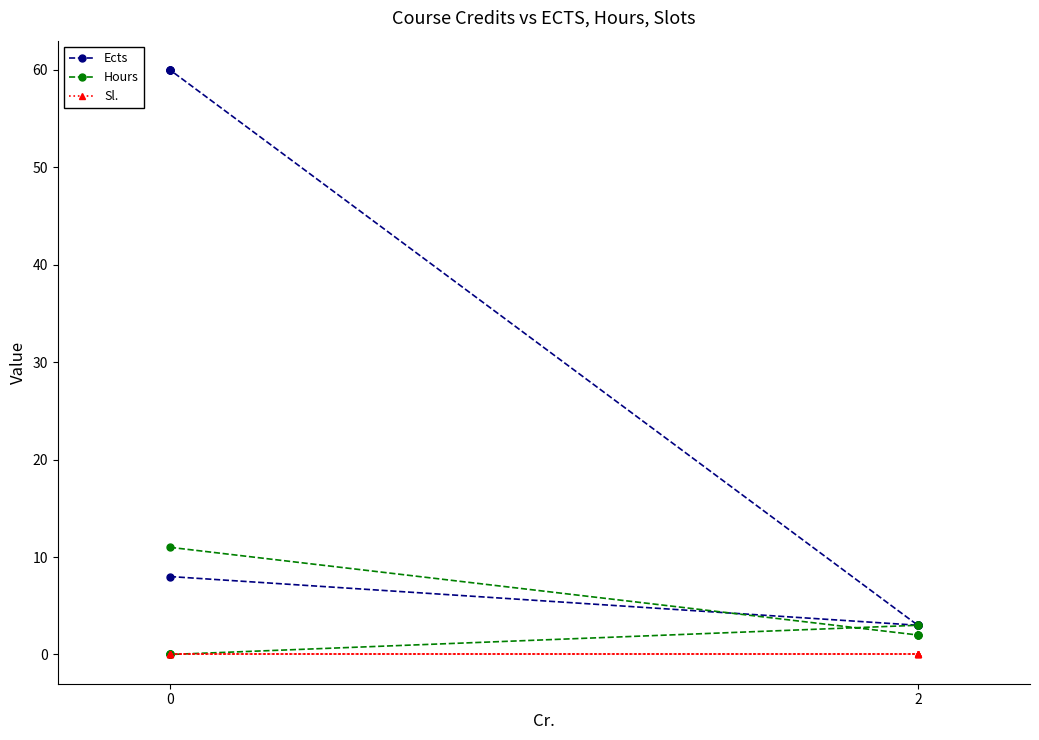

What is the total value across all series at 0?

19